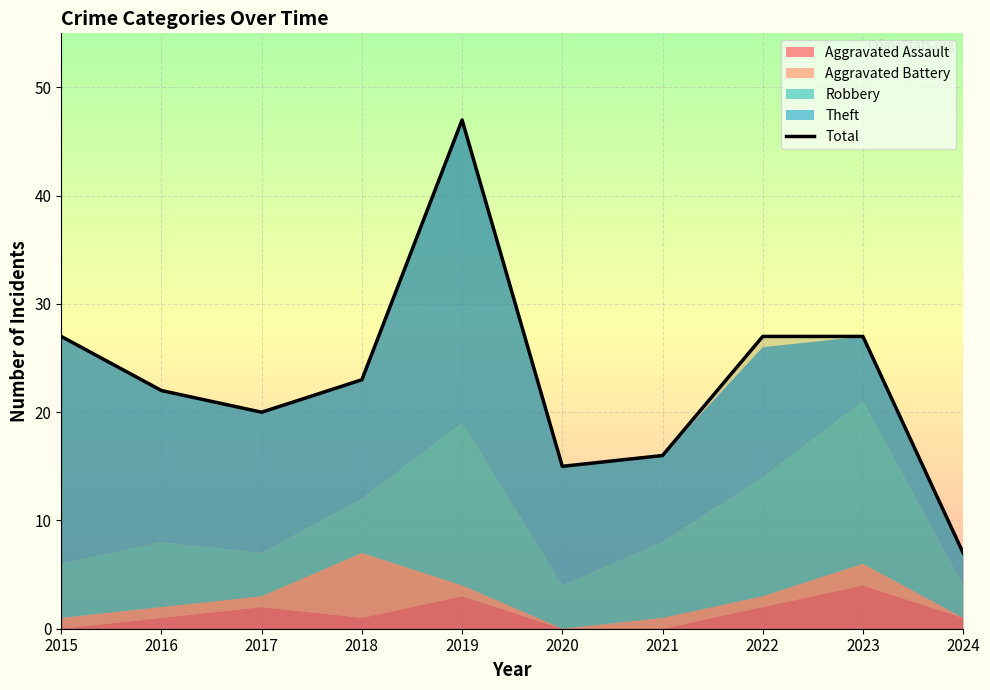

What is the approximate value at 2018?

23